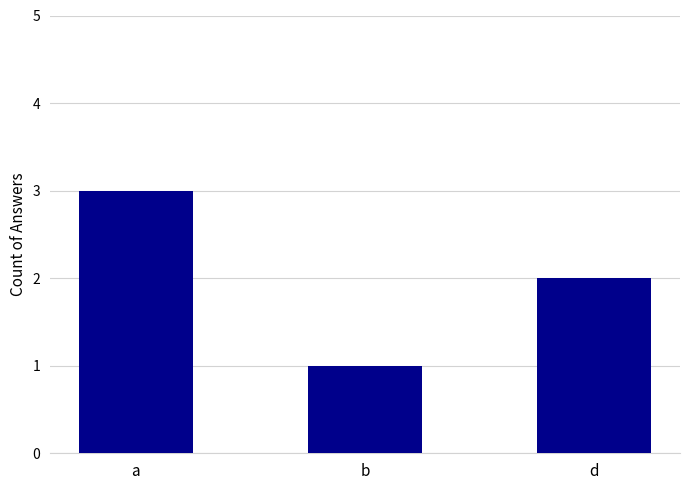

What is the sum of all values?

6